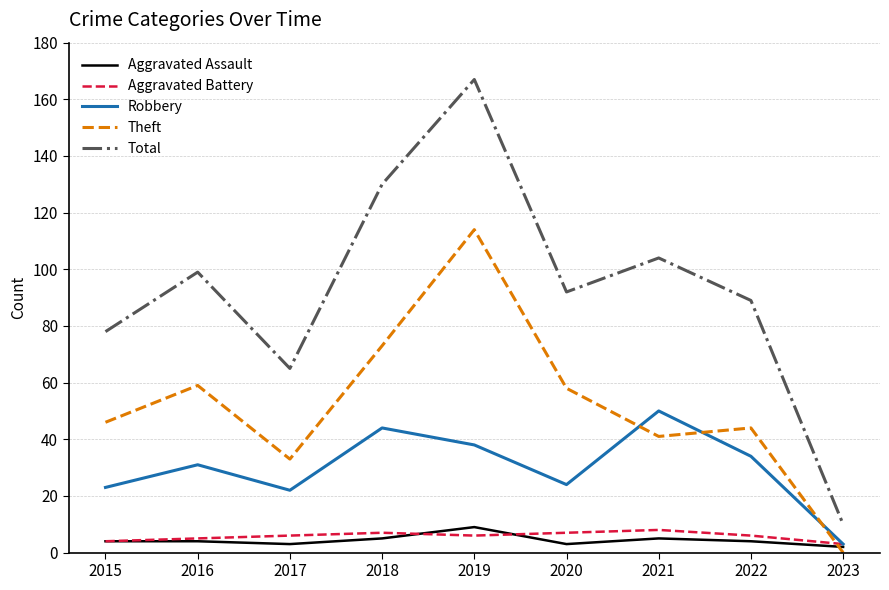

Reading left to right, list all the values displayed in this chart.

Aggravated Assault: 4	4	3	5	9	3	5	4	2
Aggravated Battery: 4	5	6	7	6	7	8	6	3
Robbery: 23	31	22	44	38	24	50	34	3
Theft: 46	59	33	73	114	58	41	44	0
Total: 78	99	65	130	167	92	104	89	10